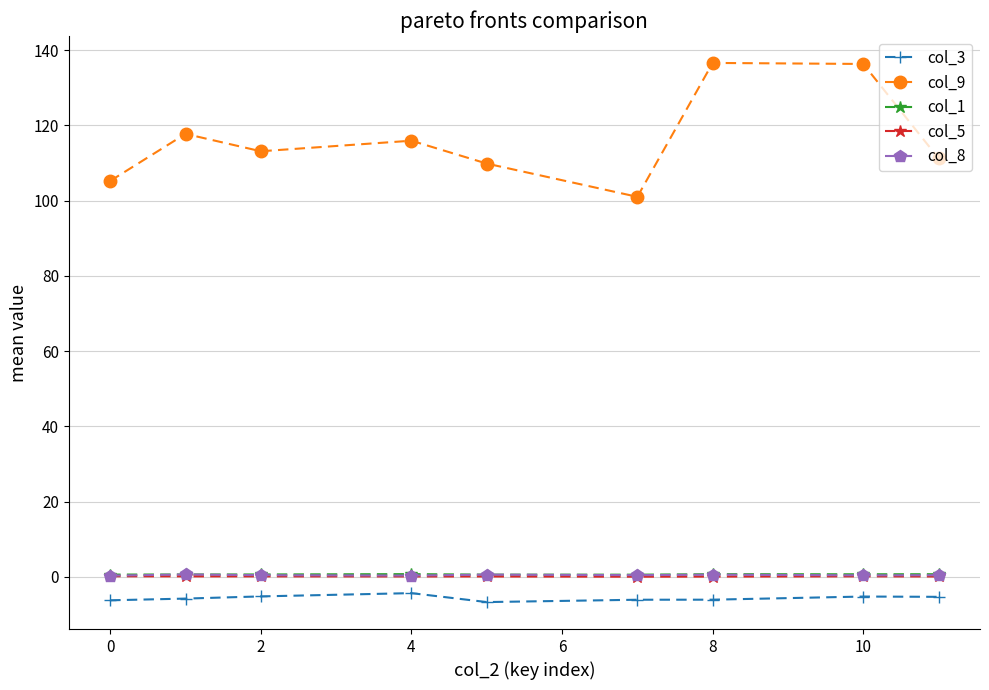

What is the greatest value displayed?

136.6